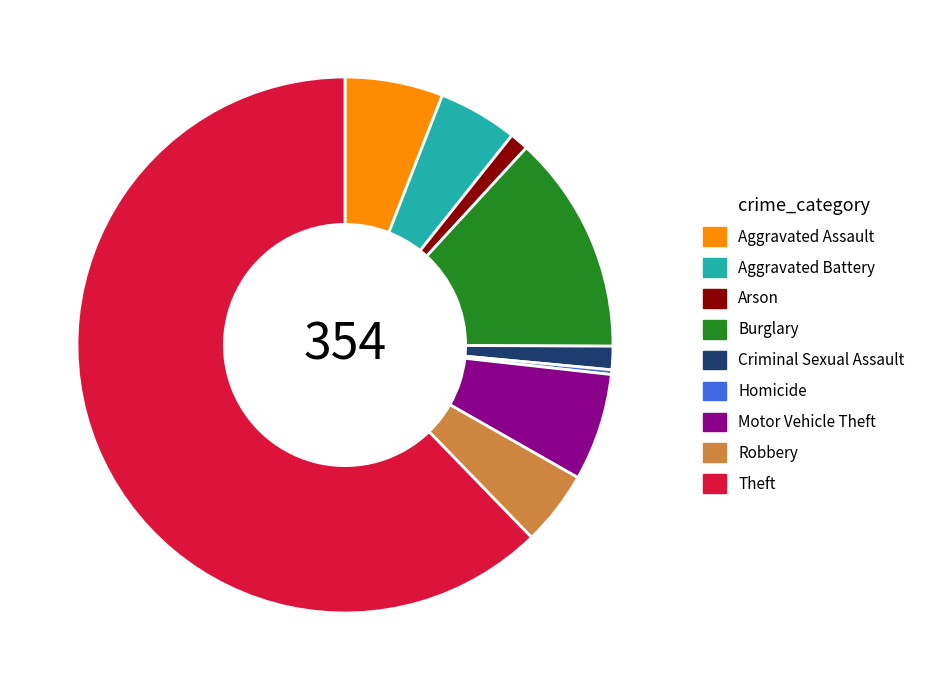

Which category has the smallest portion of the pie?

Homicide